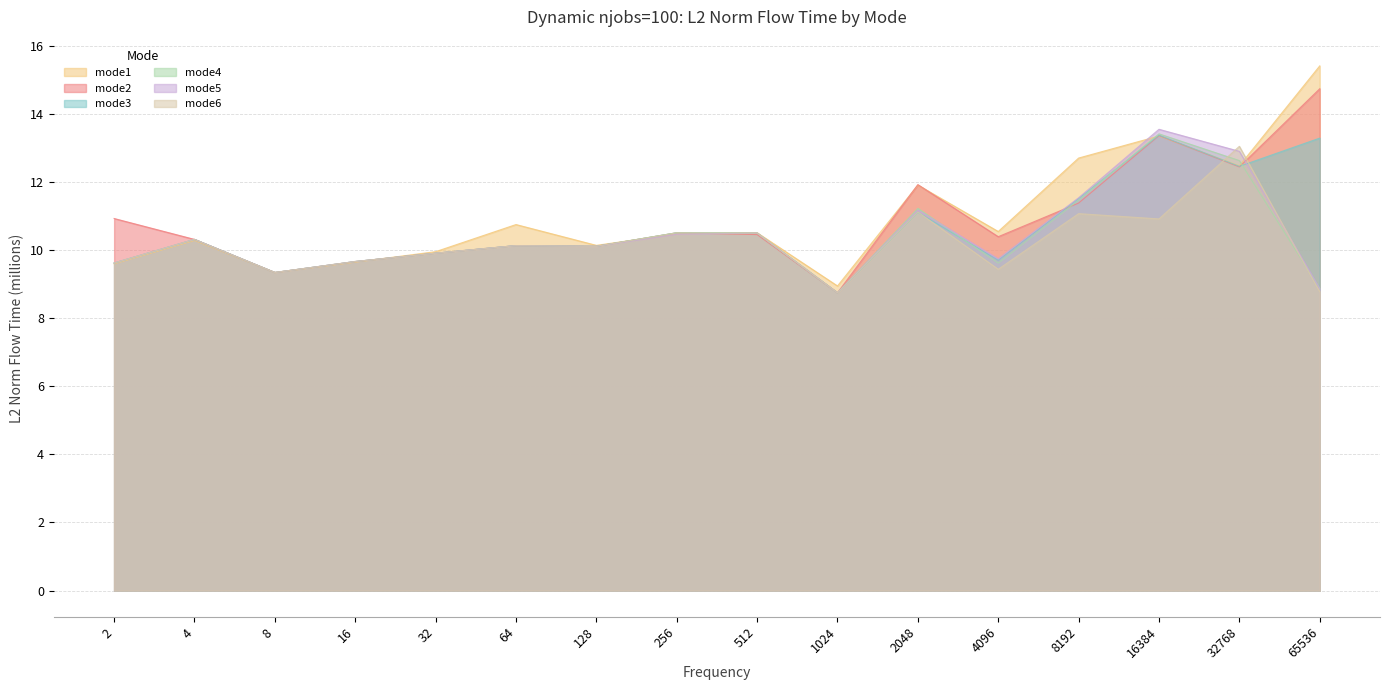

How many lines are shown in the chart?

6